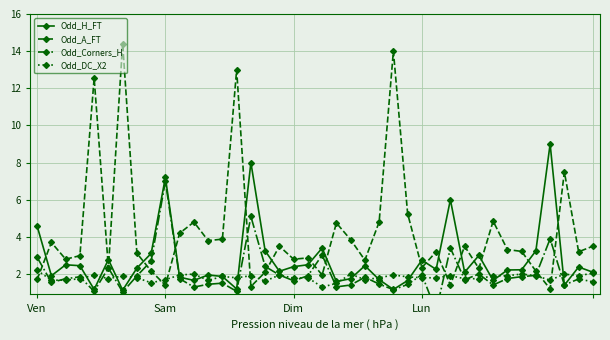

True or false: Odd_H_FT has more than 0 points higher than both neighbors.

True